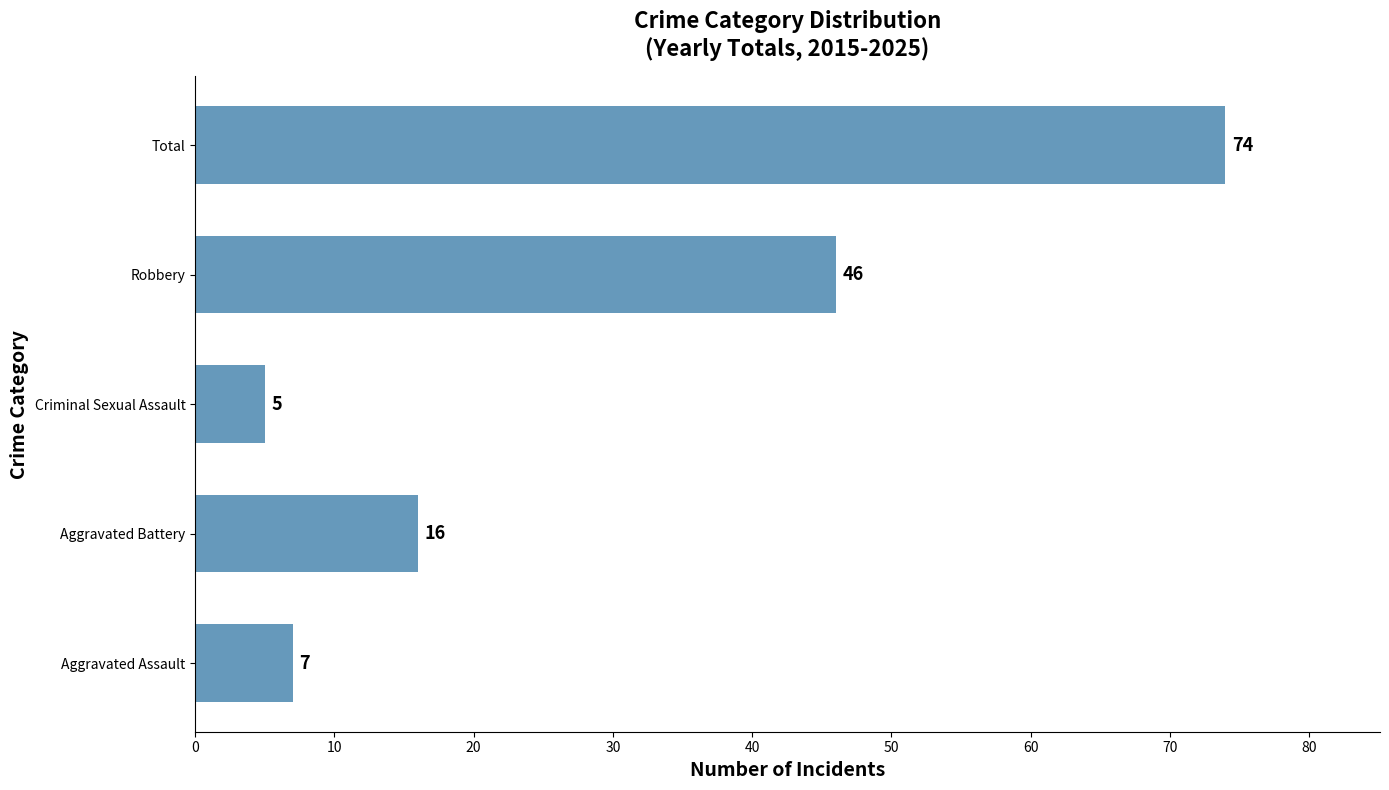

What is the sum of the values at Robbery and Total?

120